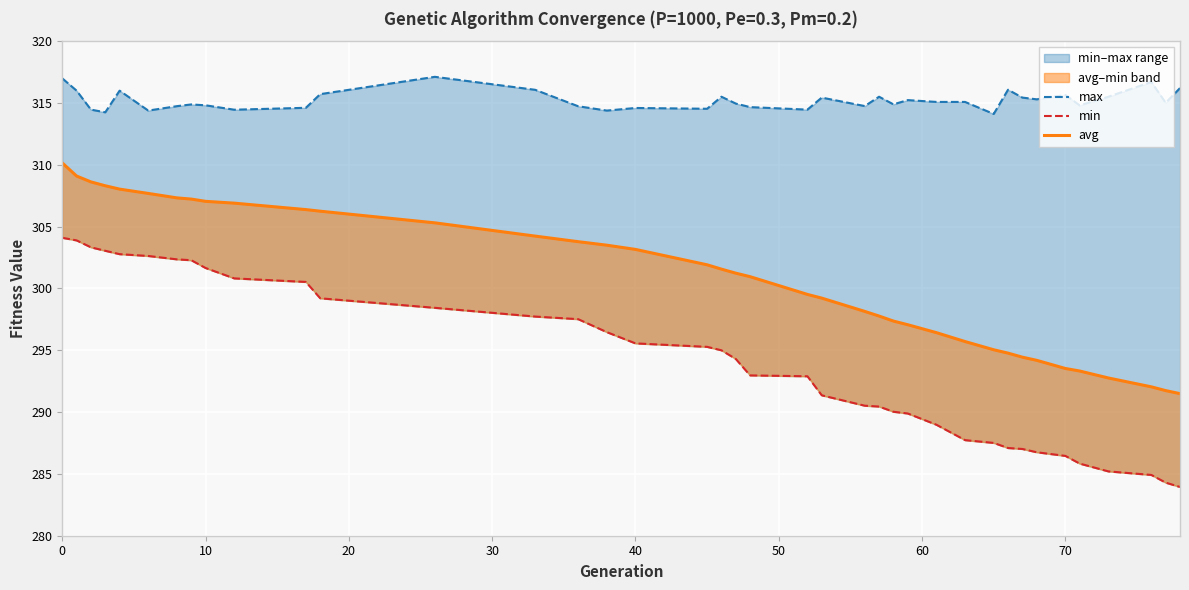

True or false: avg and max intersect in this chart.

False